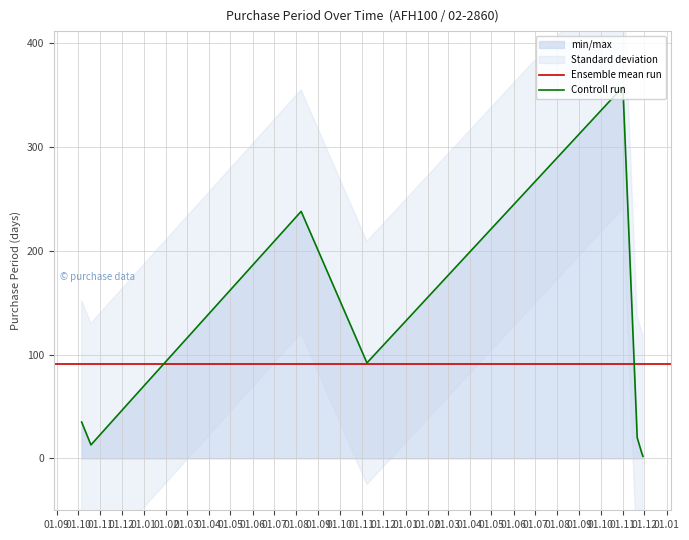

What is the difference between the second highest and second lowest values?

232